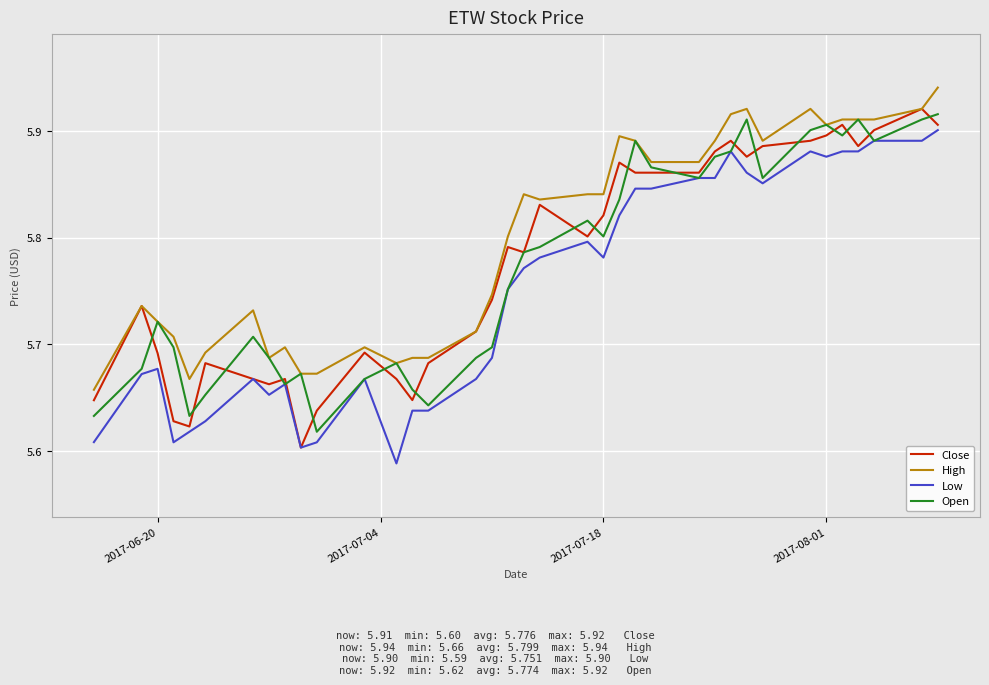

Which series has the largest total across all categories?

High